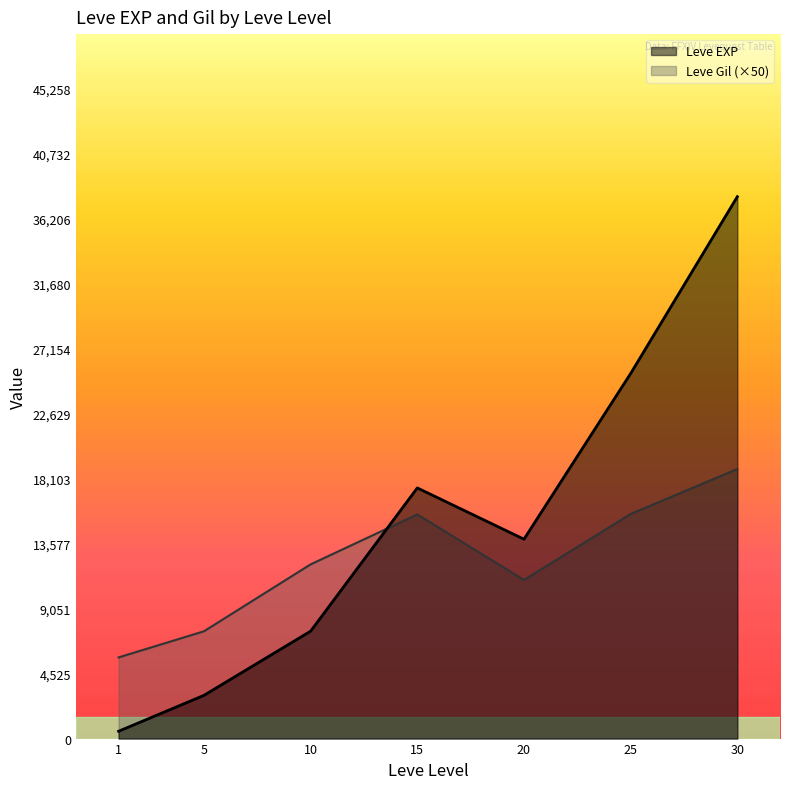

At which category does Leve EXP reach its first local valley?

20